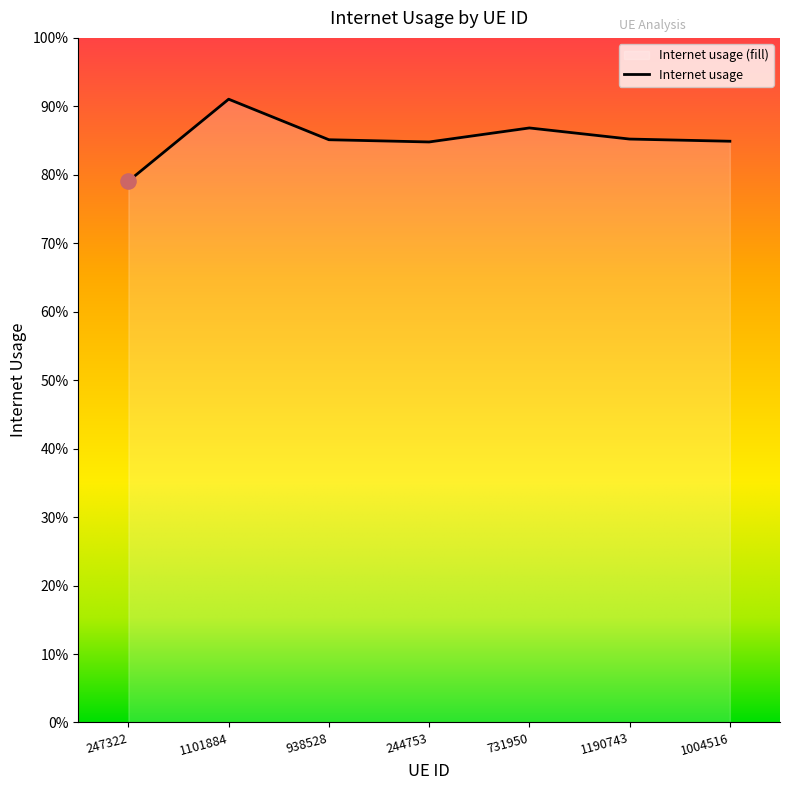

Between 1190743 and 247322, which is larger?

1190743